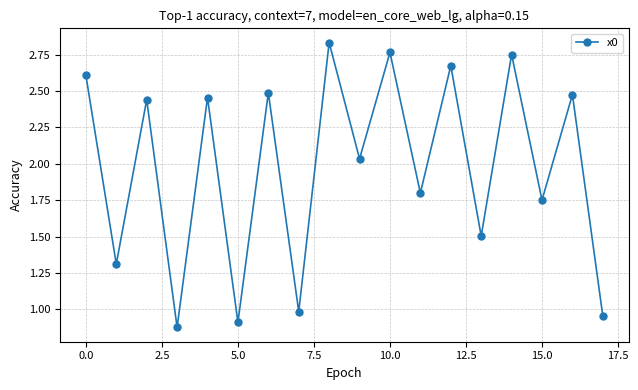

What is the difference between the second highest and minimum values?

1.9